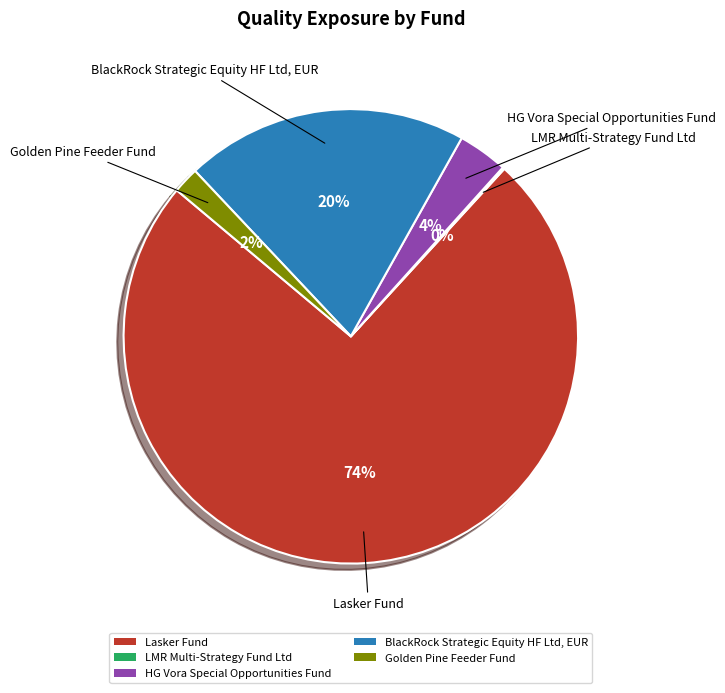

Between BlackRock Strategic Equity HF Ltd, EUR and Lasker Fund, which is larger?

Lasker Fund